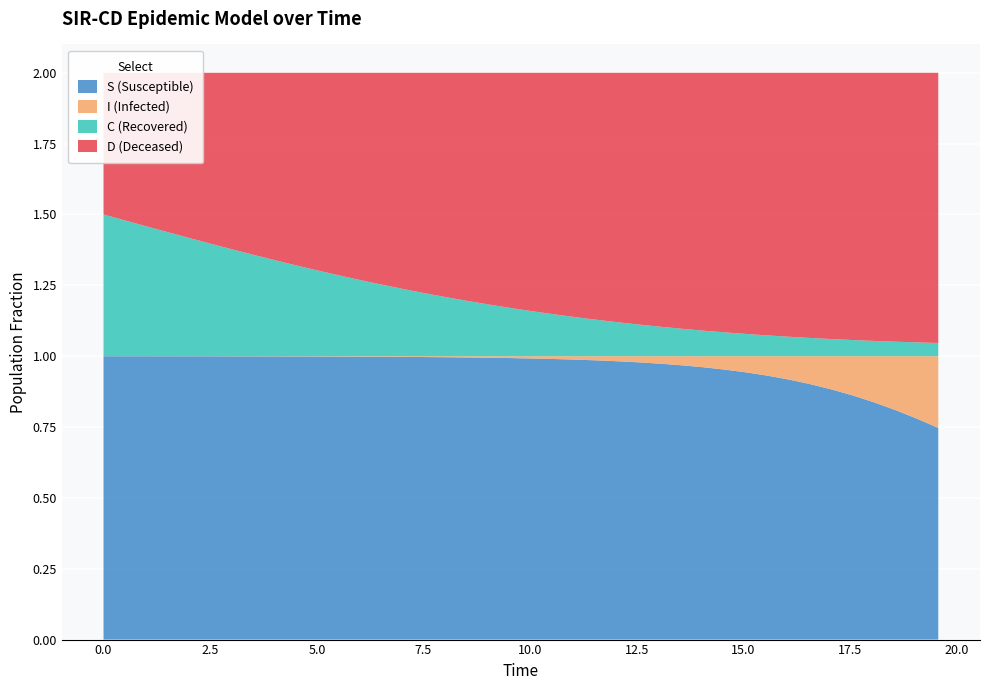

Reading left to right, what are all the values shown in this chart?

S (Susceptible): 0.0=1.0	0.5016722408026756=1.0	1.0033444816053512=1.0	1.5050167224080266=1.0	2.0066889632107023=1.0	2.508361204013378=1.0	3.0100334448160533=1.0	3.511705685618729=1.0	4.013377926421405=1.0	4.51505016722408=1.0	5.016722408026756=1.0	5.518394648829432=1.0	6.020066889632107=1.0	6.521739130434782=1.0	7.023411371237458=1.0	7.525083612040134=1.0	8.02675585284281=1.0	8.528428093645484=1.0	9.03010033444816=1.0	9.531772575250836=1.0	10.033444816053512=1.0	10.535117056856187=1.0	11.036789297658864=1.0	11.538461538461538=1.0	12.040133779264213=1.0	12.54180602006689=1.0	13.043478260869565=1.0	13.545150501672241=1.0	14.046822742474916=1.0	14.548494983277592=1.0	15.050167224080267=0.9	15.551839464882944=0.9	16.05351170568562=0.9	16.555183946488295=0.9	17.05685618729097=0.9	17.558528428093645=0.9	18.06020066889632=0.8	18.561872909698998=0.8	19.06354515050167=0.8	19.565217391304348=0.7
I (Infected): 0.0=0.0	0.5016722408026756=0.0	1.0033444816053512=0.0	1.5050167224080266=0.0	2.0066889632107023=0.0	2.508361204013378=0.0	3.0100334448160533=0.0	3.511705685618729=0.0	4.013377926421405=0.0	4.51505016722408=0.0	5.016722408026756=0.0	5.518394648829432=0.0	6.020066889632107=0.0	6.521739130434782=0.0	7.023411371237458=0.0	7.525083612040134=0.0	8.02675585284281=0.0	8.528428093645484=0.0	9.03010033444816=0.0	9.531772575250836=0.0	10.033444816053512=0.0	10.535117056856187=0.0	11.036789297658864=0.0	11.538461538461538=0.0	12.040133779264213=0.0	12.54180602006689=0.0	13.043478260869565=0.0	13.545150501672241=0.0	14.046822742474916=0.0	14.548494983277592=0.0	15.050167224080267=0.1	15.551839464882944=0.1	16.05351170568562=0.1	16.555183946488295=0.1	17.05685618729097=0.1	17.558528428093645=0.1	18.06020066889632=0.2	18.561872909698998=0.2	19.06354515050167=0.2	19.565217391304348=0.3
C (Recovered): 0.0=0.5	0.5016722408026756=0.5	1.0033444816053512=0.5	1.5050167224080266=0.4	2.0066889632107023=0.4	2.508361204013378=0.4	3.0100334448160533=0.4	3.511705685618729=0.4	4.013377926421405=0.3	4.51505016722408=0.3	5.016722408026756=0.3	5.518394648829432=0.3	6.020066889632107=0.3	6.521739130434782=0.3	7.023411371237458=0.2	7.525083612040134=0.2	8.02675585284281=0.2	8.528428093645484=0.2	9.03010033444816=0.2	9.531772575250836=0.2	10.033444816053512=0.2	10.535117056856187=0.1	11.036789297658864=0.1	11.538461538461538=0.1	12.040133779264213=0.1	12.54180602006689=0.1	13.043478260869565=0.1	13.545150501672241=0.1	14.046822742474916=0.1	14.548494983277592=0.1	15.050167224080267=0.1	15.551839464882944=0.1	16.05351170568562=0.1	16.555183946488295=0.1	17.05685618729097=0.1	17.558528428093645=0.1	18.06020066889632=0.1	18.561872909698998=0.1	19.06354515050167=0.0	19.565217391304348=0.0
D (Deceased): 0.0=0.5	0.5016722408026756=0.5	1.0033444816053512=0.5	1.5050167224080266=0.6	2.0066889632107023=0.6	2.508361204013378=0.6	3.0100334448160533=0.6	3.511705685618729=0.6	4.013377926421405=0.7	4.51505016722408=0.7	5.016722408026756=0.7	5.518394648829432=0.7	6.020066889632107=0.7	6.521739130434782=0.7	7.023411371237458=0.8	7.525083612040134=0.8	8.02675585284281=0.8	8.528428093645484=0.8	9.03010033444816=0.8	9.531772575250836=0.8	10.033444816053512=0.8	10.535117056856187=0.9	11.036789297658864=0.9	11.538461538461538=0.9	12.040133779264213=0.9	12.54180602006689=0.9	13.043478260869565=0.9	13.545150501672241=0.9	14.046822742474916=0.9	14.548494983277592=0.9	15.050167224080267=0.9	15.551839464882944=0.9	16.05351170568562=0.9	16.555183946488295=0.9	17.05685618729097=0.9	17.558528428093645=0.9	18.06020066889632=0.9	18.561872909698998=0.9	19.06354515050167=1.0	19.565217391304348=1.0